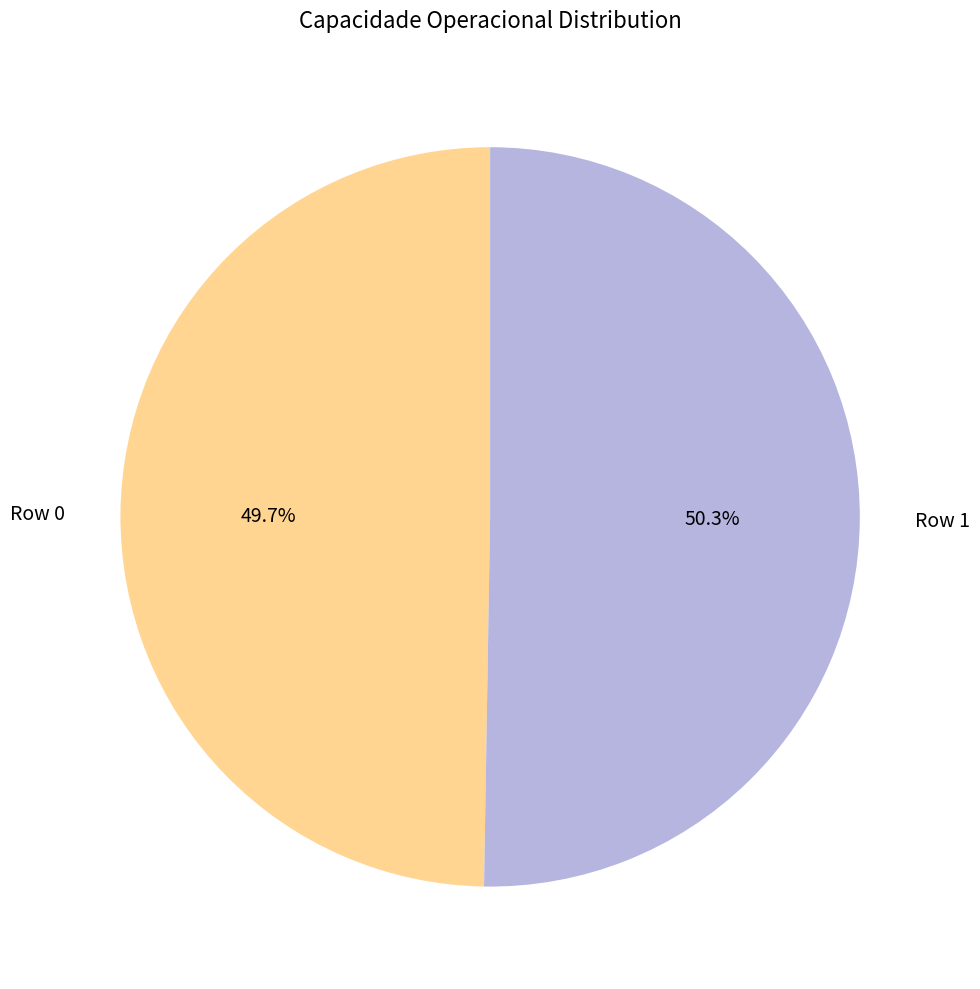

What percentage is NOT represented by Row 1?

49.7%